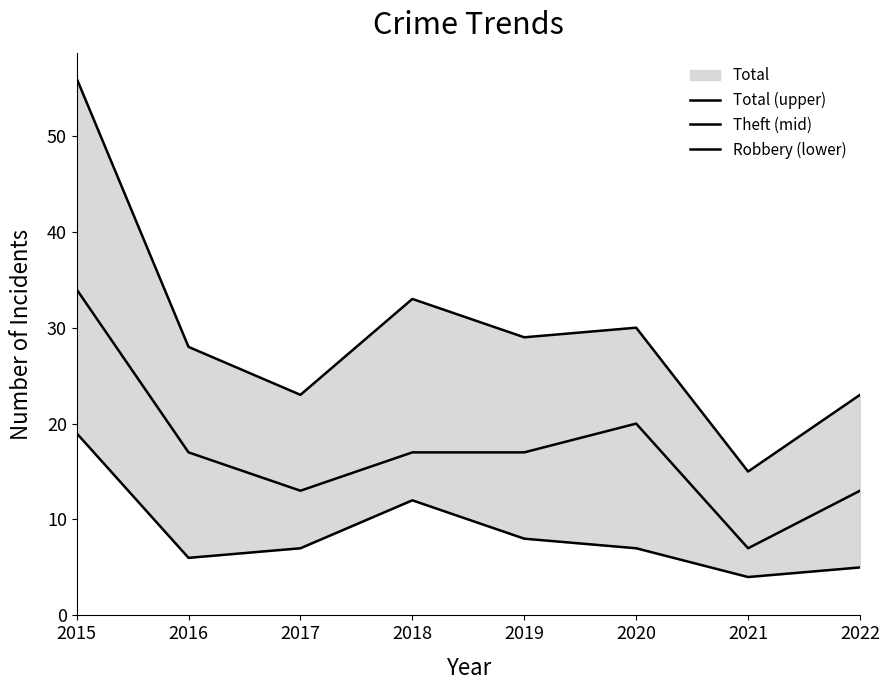

Is the value of Total (upper) at 2022 greater than the value of Robbery (lower) at 2022?

Yes